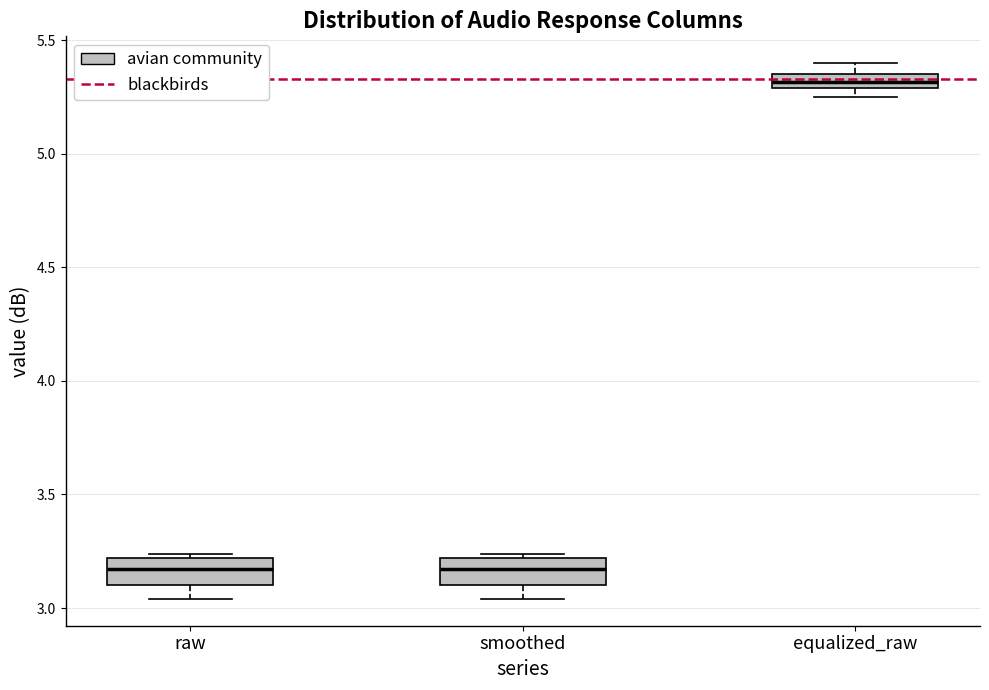

Which box has the highest median line?

equalized_raw